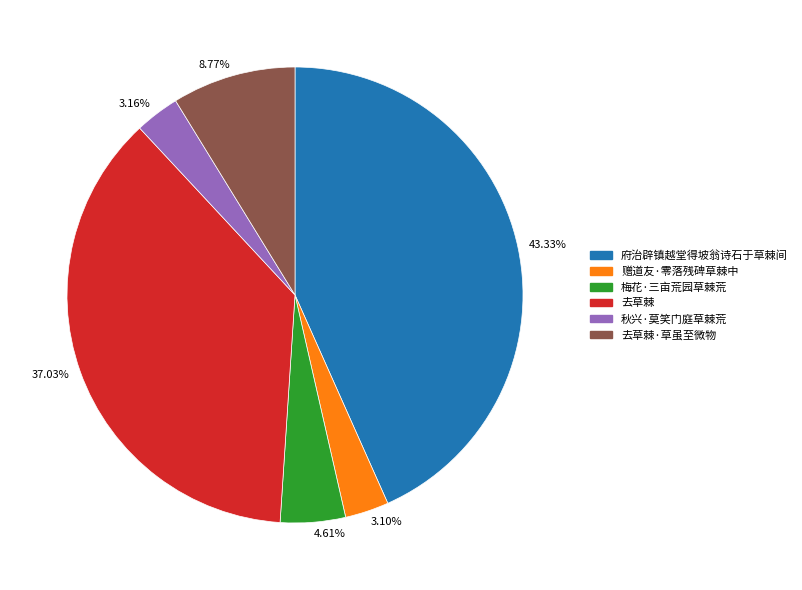

Does 府治辟镇越堂得坡翁诗石于草棘间 account for over 50% of the chart?

No